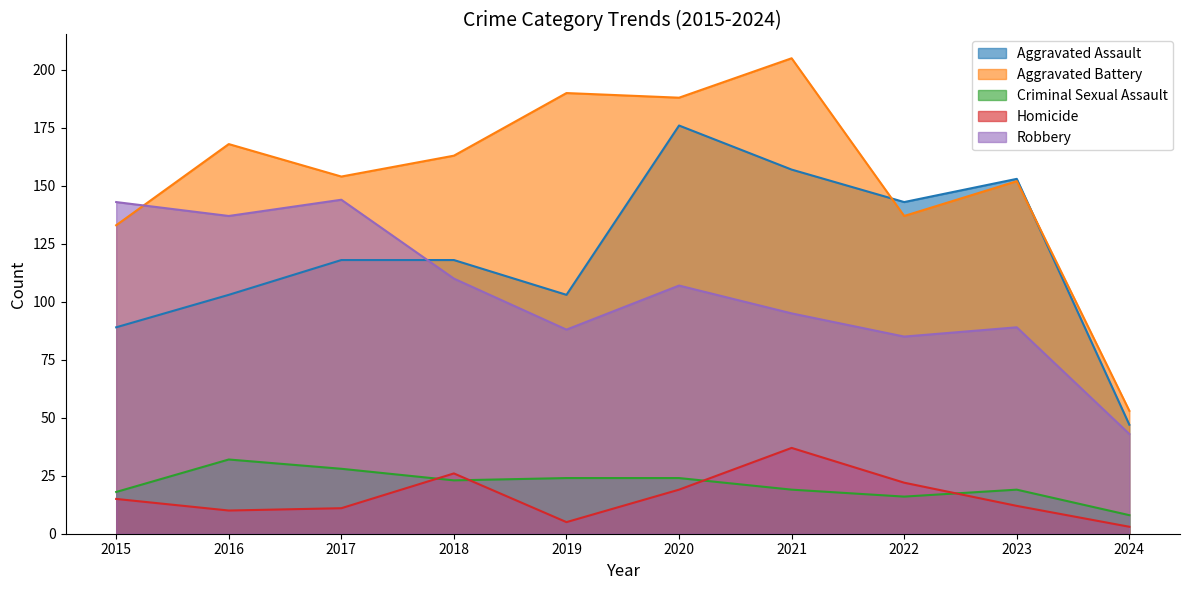

Is the value of Homicide at 2017 greater than the value of Criminal Sexual Assault at 2017?

No